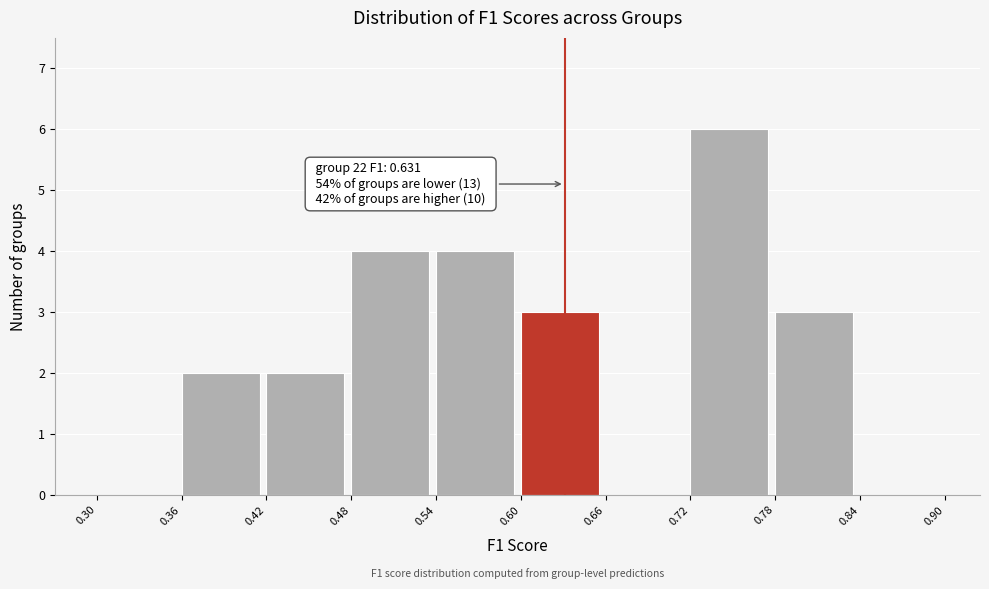

Over which range of the x-axis is the bar tallest?

0.72 to 0.78